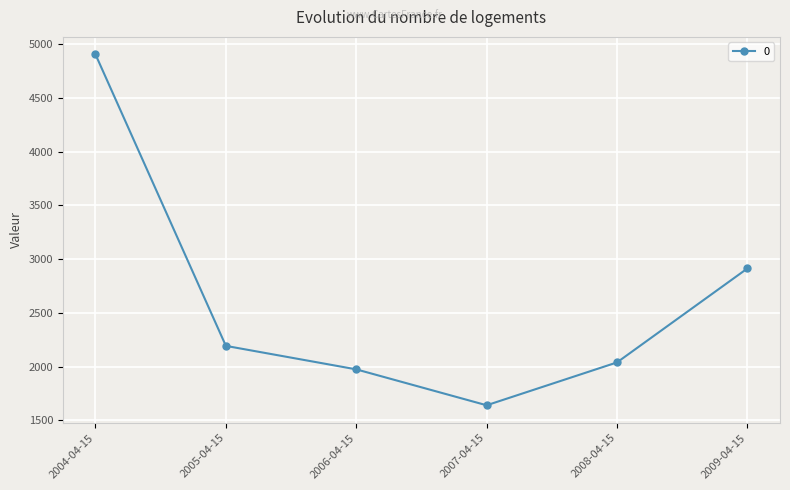

How many interior local valleys (lower than both neighbors) does the data have?

1